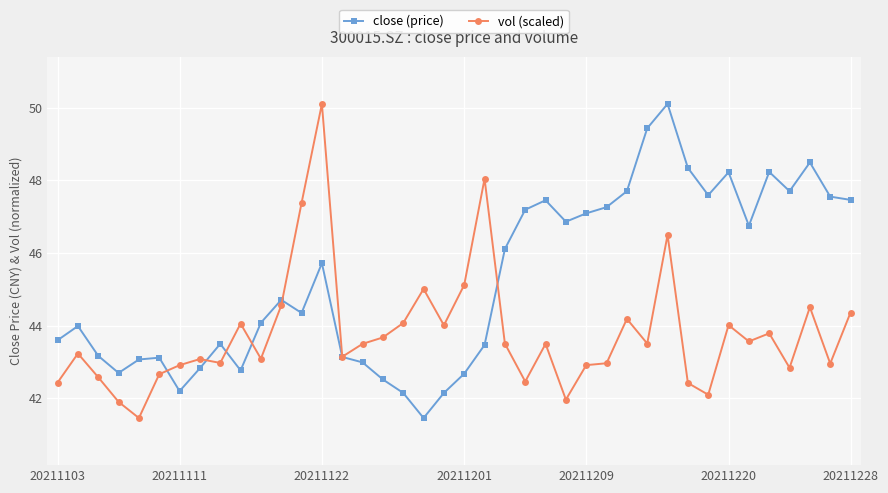

What is the value of the close (price) point at the 29th from the left?

47.7